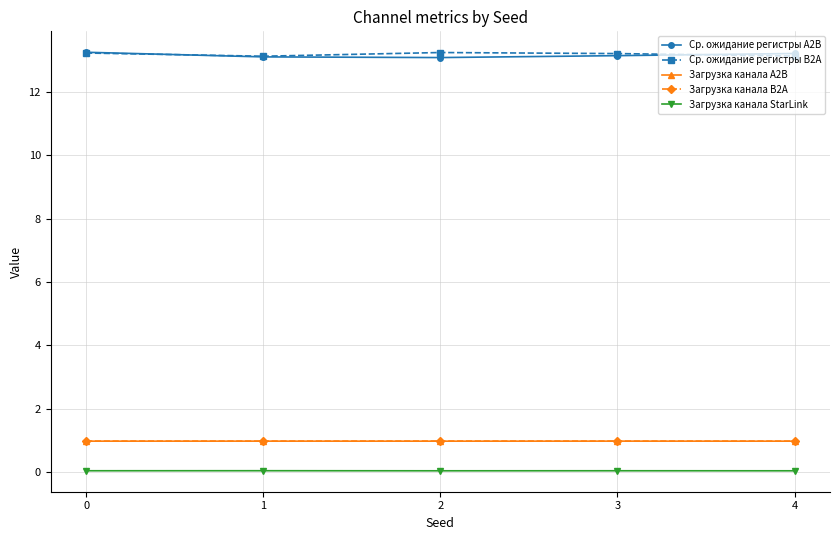

Count the number of categories in the chart.

5